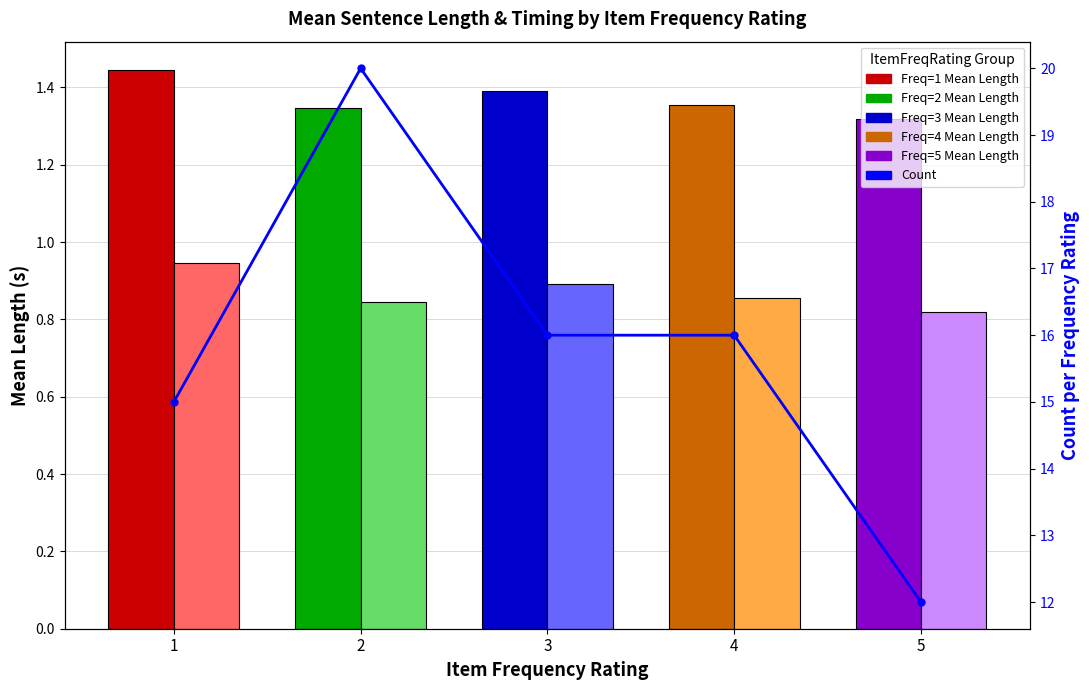

What is the total value across all series at 4?

18.2